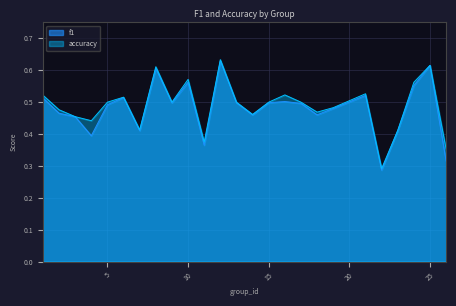

The accuracy series shows 0.5 at 19. True or false?

True